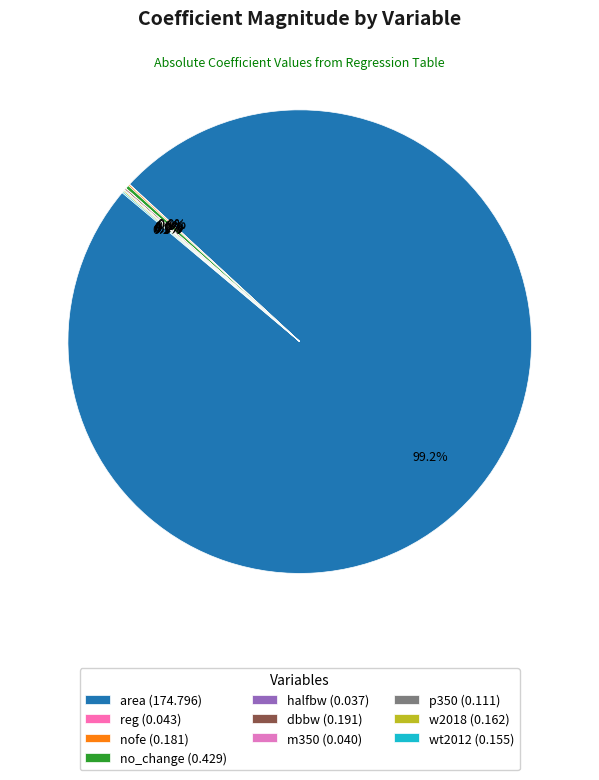

Between no_change and w2018, which is larger?

no_change